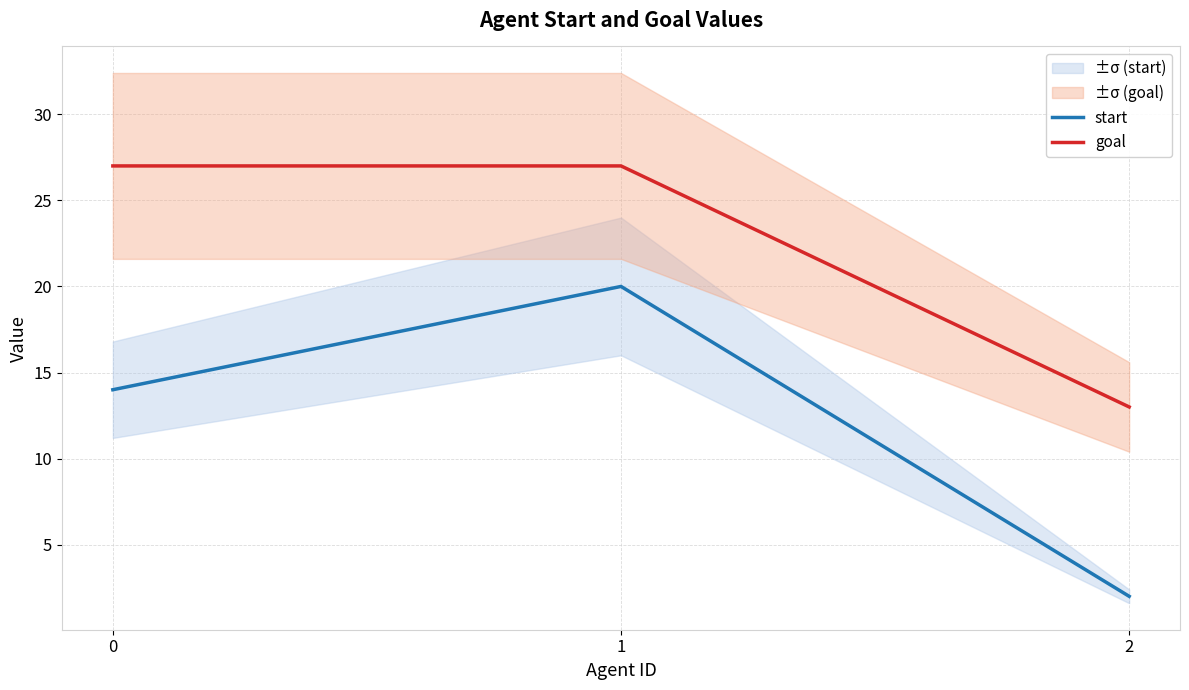

True or false: goal has a value of 27 at 1.

True